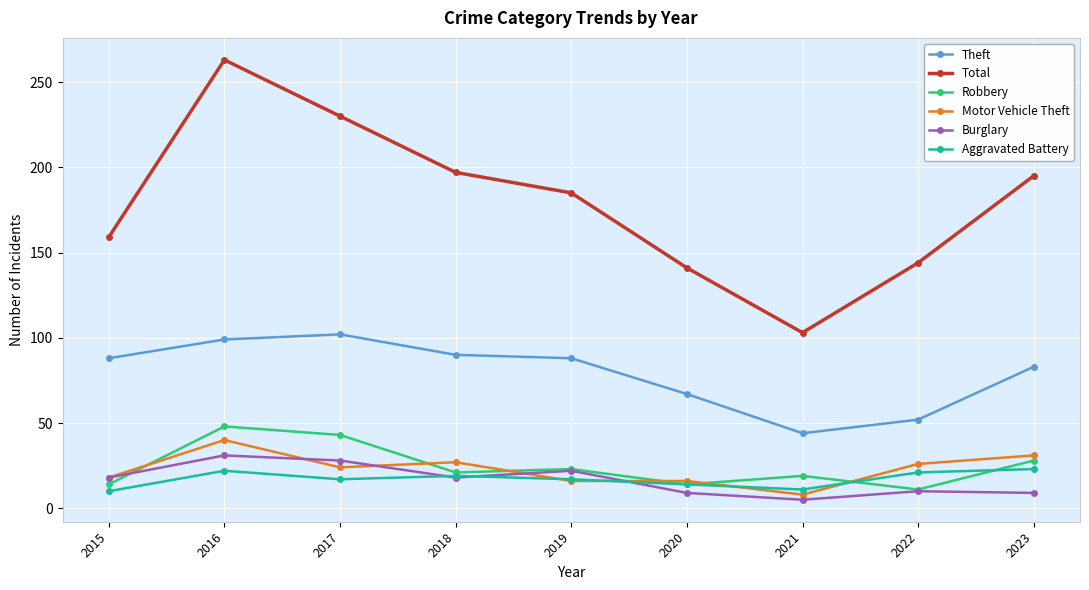

At how many categories does at least one series exceed 6?

9